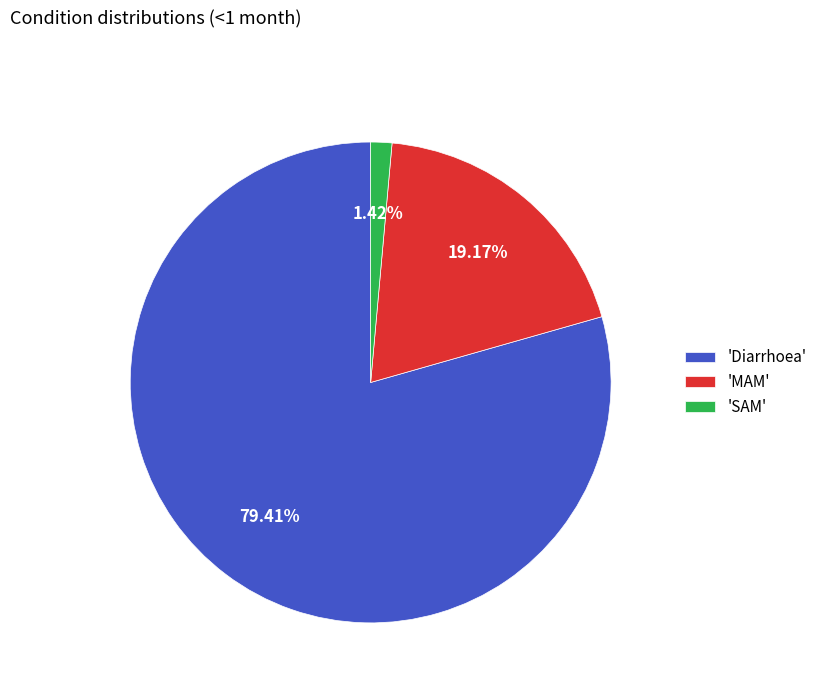

Which category accounts for the majority?

'Diarrhoea'